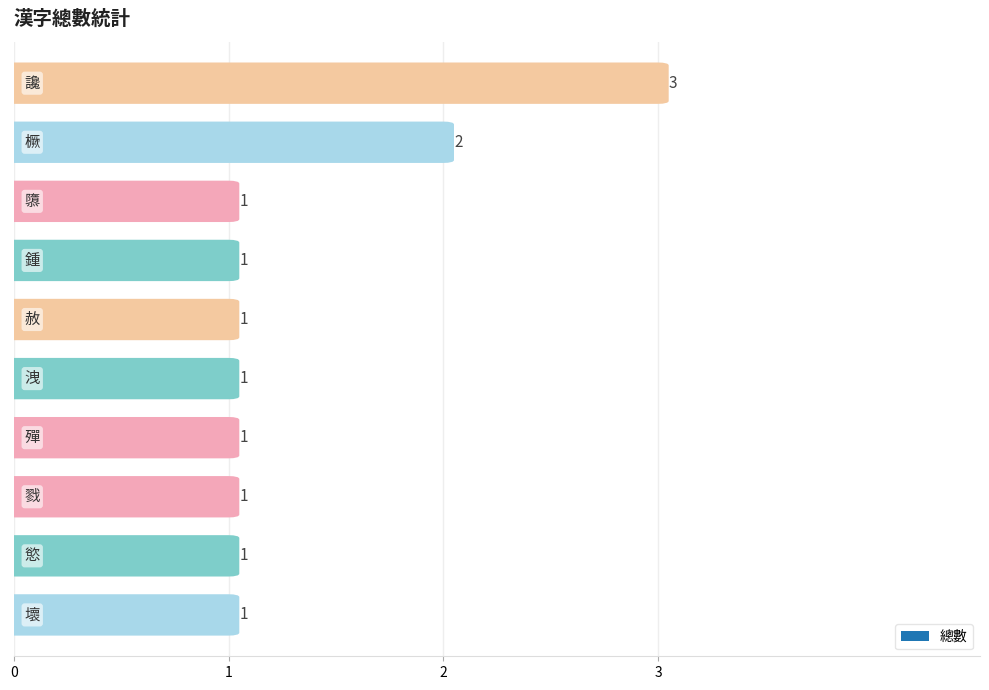

Rank the categories by value from lowest to highest.

慾, 殫, 戮, 洩, 赦, 壞, 隳, 鍾, 橛, 讒